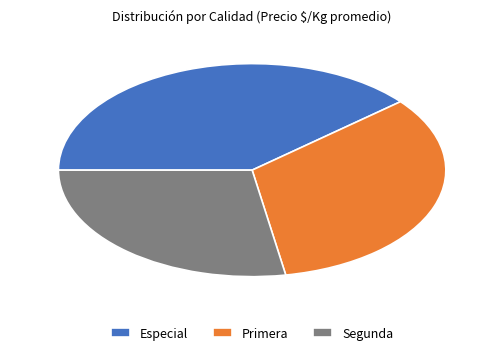

What is the smallest slice in the pie chart?

Segunda